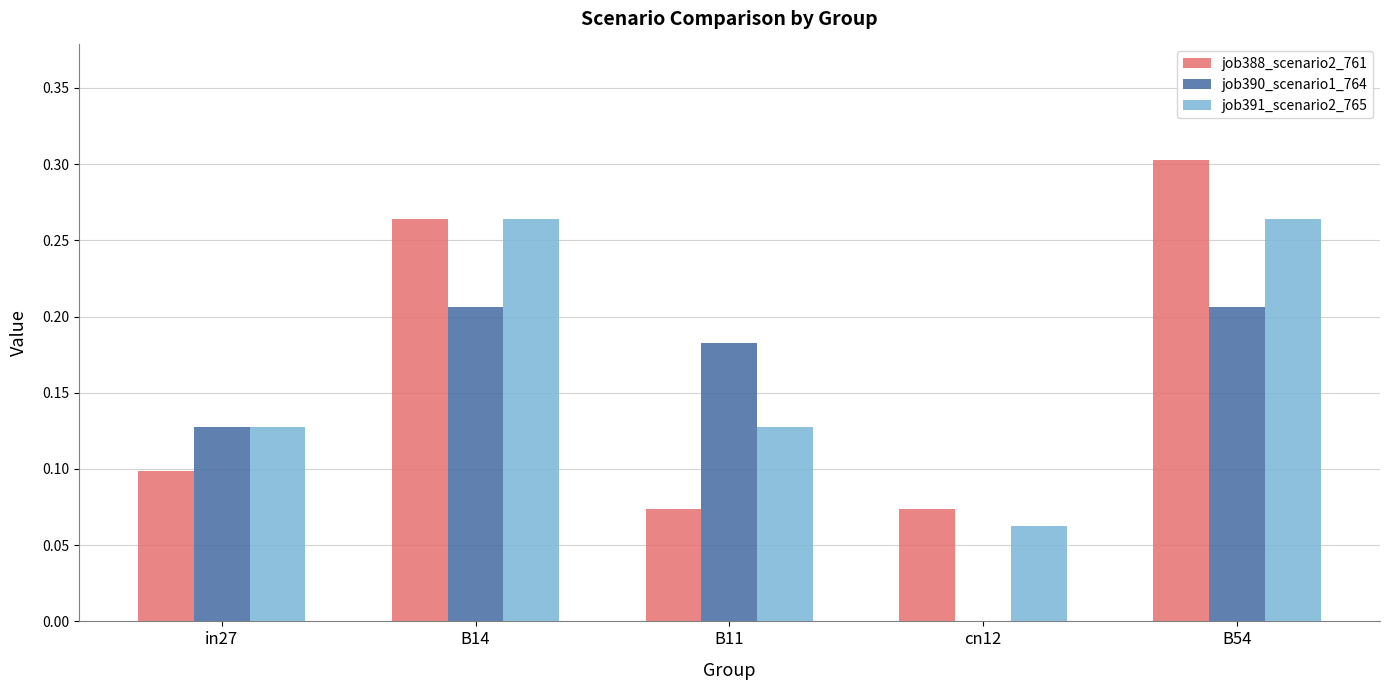

True or false: job388_scenario2_761 has a value of 0.1 at cn12.

True